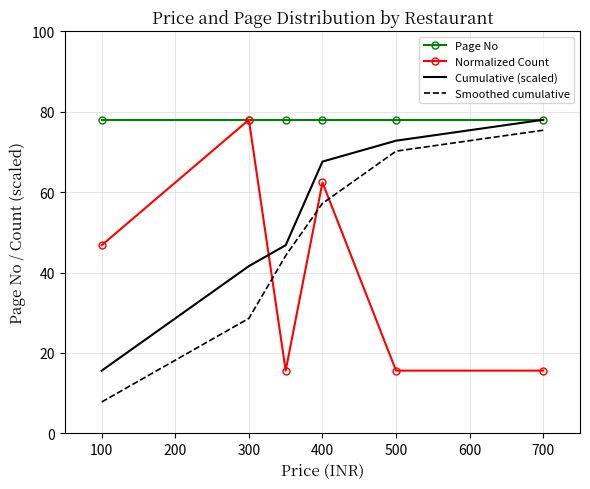

How many intersections are there between Cumulative (scaled) and Normalized Count?

1